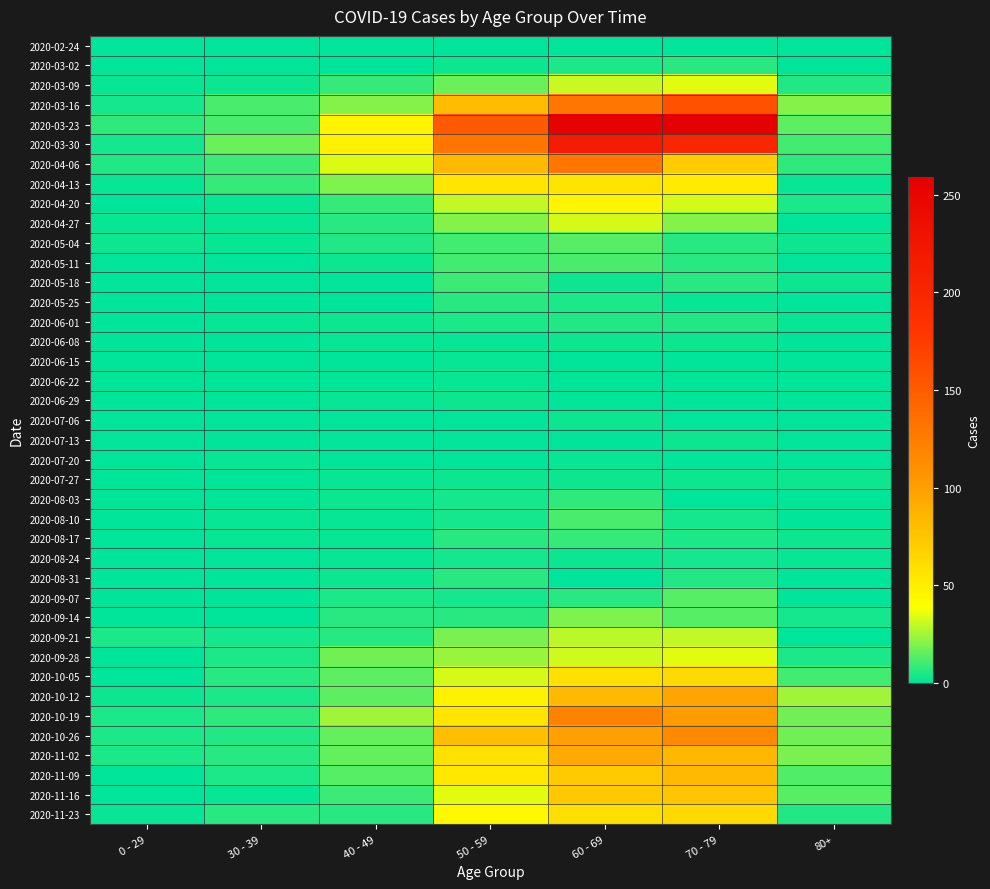

Reading left to right, extract all data points from this chart.

2020-02-24: 0 - 29=0	30 - 39=0	40 - 49=1	50 - 59=1	60 - 69=1	70 - 79=1	80+=0
2020-03-02: 0 - 29=0	30 - 39=1	40 - 49=1	50 - 59=3	60 - 69=5	70 - 79=7	80+=1
2020-03-09: 0 - 29=2	30 - 39=3	40 - 49=9	50 - 59=17	60 - 69=31	70 - 79=35	80+=6
2020-03-16: 0 - 29=4	30 - 39=12	40 - 49=21	50 - 59=81	60 - 69=130	70 - 79=158	80+=21
2020-03-23: 0 - 29=8	30 - 39=12	40 - 49=46	50 - 59=151	60 - 69=255	70 - 79=259	80+=15
2020-03-30: 0 - 29=4	30 - 39=17	40 - 49=47	50 - 59=131	60 - 69=216	70 - 79=199	80+=11
2020-04-06: 0 - 29=6	30 - 39=10	40 - 49=34	50 - 59=83	60 - 69=129	70 - 79=71	80+=8
2020-04-13: 0 - 29=2	30 - 39=9	40 - 49=20	50 - 59=55	60 - 69=56	70 - 79=52	80+=2
2020-04-20: 0 - 29=1	30 - 39=2	40 - 49=9	50 - 59=30	60 - 69=45	70 - 79=33	80+=5
2020-04-27: 0 - 29=2	30 - 39=2	40 - 49=7	50 - 59=21	60 - 69=33	70 - 79=21	80+=0
2020-05-04: 0 - 29=3	30 - 39=2	40 - 49=6	50 - 59=11	60 - 69=14	70 - 79=7	80+=3
2020-05-11: 0 - 29=1	30 - 39=0	40 - 49=3	50 - 59=11	60 - 69=12	70 - 79=7	80+=0
2020-05-18: 0 - 29=0	30 - 39=1	40 - 49=0	50 - 59=10	60 - 69=3	70 - 79=7	80+=3
2020-05-25: 0 - 29=0	30 - 39=0	40 - 49=1	50 - 59=7	60 - 69=5	70 - 79=2	80+=1
2020-06-01: 0 - 29=0	30 - 39=2	40 - 49=3	50 - 59=5	60 - 69=6	70 - 79=6	80+=2
2020-06-08: 0 - 29=0	30 - 39=0	40 - 49=2	50 - 59=2	60 - 69=3	70 - 79=3	80+=0
2020-06-15: 0 - 29=0	30 - 39=0	40 - 49=1	50 - 59=2	60 - 69=1	70 - 79=1	80+=1
2020-06-22: 0 - 29=1	30 - 39=0	40 - 49=1	50 - 59=2	60 - 69=0	70 - 79=1	80+=0
2020-06-29: 0 - 29=0	30 - 39=0	40 - 49=2	50 - 59=3	60 - 69=0	70 - 79=0	80+=0
2020-07-06: 0 - 29=0	30 - 39=1	40 - 49=1	50 - 59=1	60 - 69=3	70 - 79=0	80+=0
2020-07-13: 0 - 29=0	30 - 39=0	40 - 49=0	50 - 59=0	60 - 69=0	70 - 79=3	80+=0
2020-07-20: 0 - 29=1	30 - 39=2	40 - 49=1	50 - 59=1	60 - 69=2	70 - 79=1	80+=1
2020-07-27: 0 - 29=0	30 - 39=0	40 - 49=2	50 - 59=3	60 - 69=3	70 - 79=3	80+=3
2020-08-03: 0 - 29=1	30 - 39=0	40 - 49=3	50 - 59=4	60 - 69=8	70 - 79=1	80+=1
2020-08-10: 0 - 29=1	30 - 39=2	40 - 49=2	50 - 59=4	60 - 69=12	70 - 79=4	80+=1
2020-08-17: 0 - 29=0	30 - 39=2	40 - 49=2	50 - 59=7	60 - 69=9	70 - 79=5	80+=3
2020-08-24: 0 - 29=0	30 - 39=0	40 - 49=2	50 - 59=4	60 - 69=3	70 - 79=4	80+=2
2020-08-31: 0 - 29=0	30 - 39=0	40 - 49=3	50 - 59=7	60 - 69=1	70 - 79=6	80+=0
2020-09-07: 0 - 29=0	30 - 39=1	40 - 49=5	50 - 59=4	60 - 69=7	70 - 79=14	80+=0
2020-09-14: 0 - 29=1	30 - 39=1	40 - 49=7	50 - 59=7	60 - 69=20	70 - 79=14	80+=4
2020-09-21: 0 - 29=5	30 - 39=4	40 - 49=7	50 - 59=19	60 - 69=29	70 - 79=30	80+=1
2020-09-28: 0 - 29=0	30 - 39=5	40 - 49=18	50 - 59=24	60 - 69=32	70 - 79=35	80+=5
2020-10-05: 0 - 29=1	30 - 39=7	40 - 49=15	50 - 59=33	60 - 69=58	70 - 79=62	80+=11
2020-10-12: 0 - 29=3	30 - 39=5	40 - 49=15	50 - 59=47	60 - 69=82	70 - 79=97	80+=25
2020-10-19: 0 - 29=5	30 - 39=8	40 - 49=25	50 - 59=55	60 - 69=121	70 - 79=102	80+=18
2020-10-26: 0 - 29=5	30 - 39=6	40 - 49=16	50 - 59=79	60 - 69=100	70 - 79=115	80+=18
2020-11-02: 0 - 29=5	30 - 39=7	40 - 49=16	50 - 59=58	60 - 69=93	70 - 79=84	80+=19
2020-11-09: 0 - 29=1	30 - 39=5	40 - 49=14	50 - 59=54	60 - 69=72	70 - 79=83	80+=13
2020-11-16: 0 - 29=0	30 - 39=2	40 - 49=10	50 - 59=35	60 - 69=73	70 - 79=75	80+=14
2020-11-23: 0 - 29=2	30 - 39=7	40 - 49=7	50 - 59=43	60 - 69=59	70 - 79=63	80+=6